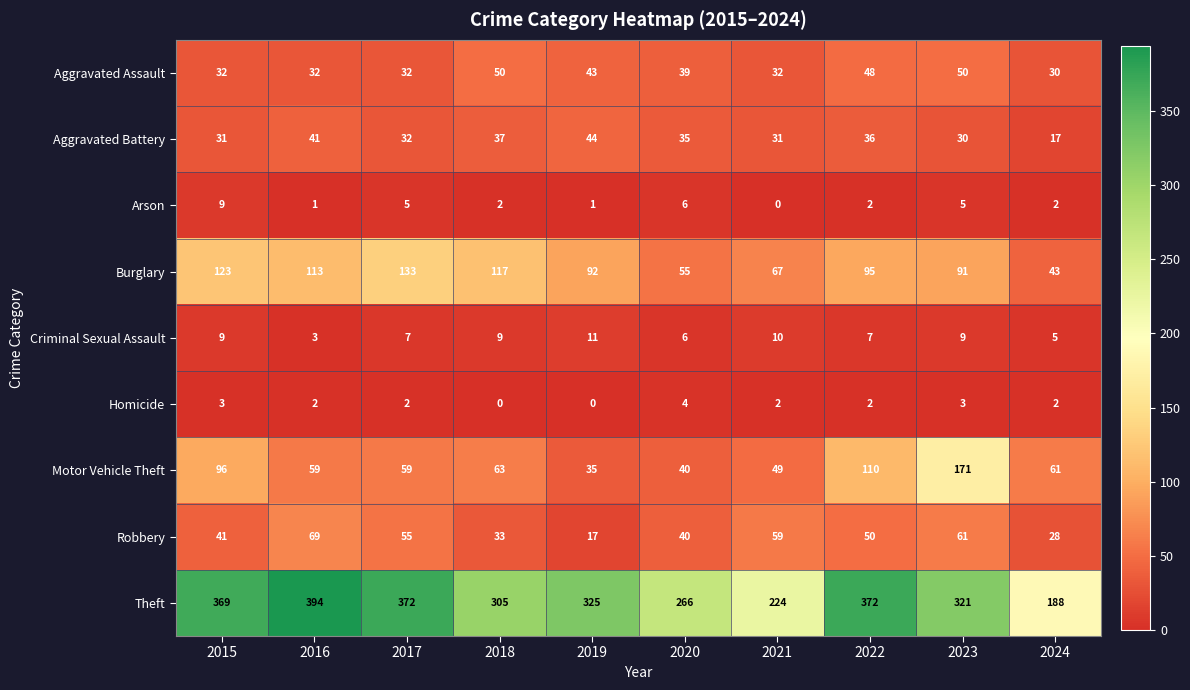

What is the difference between the maximum and minimum values in the Theft series?

206